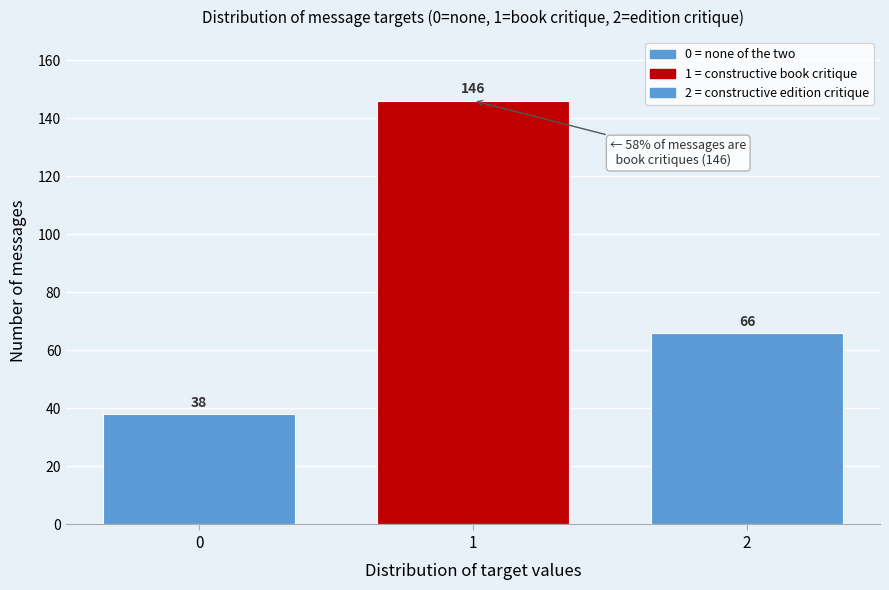

Reading right to left, list all the values displayed in this chart.

66	146	38